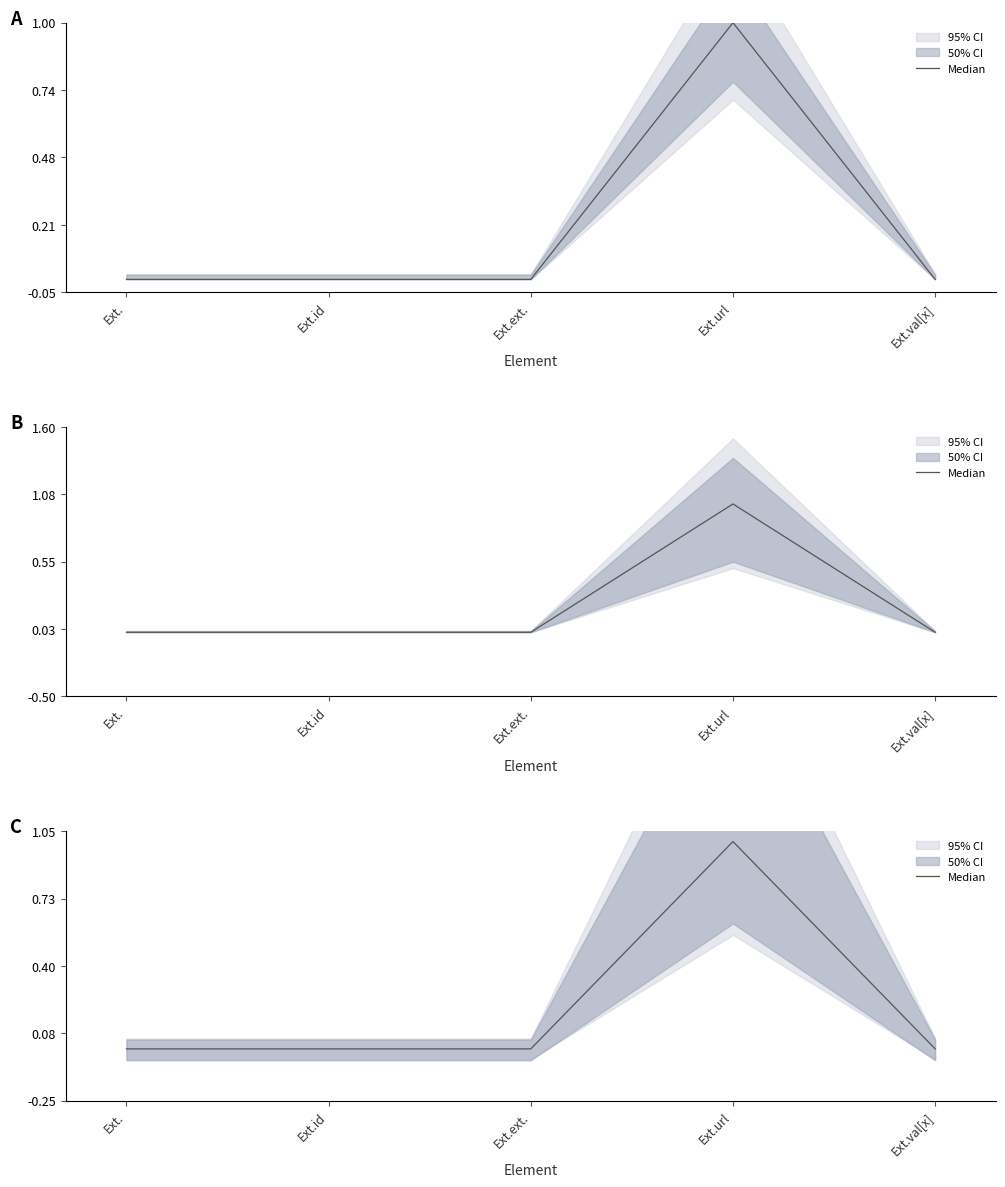

Reading left to right, list all the values displayed in this chart.

0	0	0	1	0